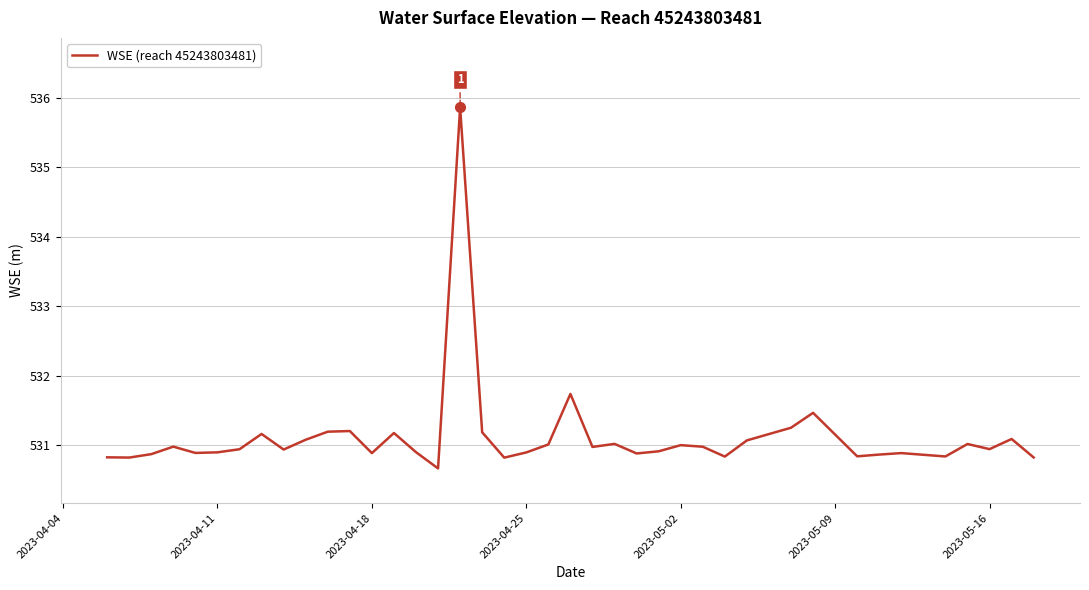

What is the greatest value displayed?

535.9